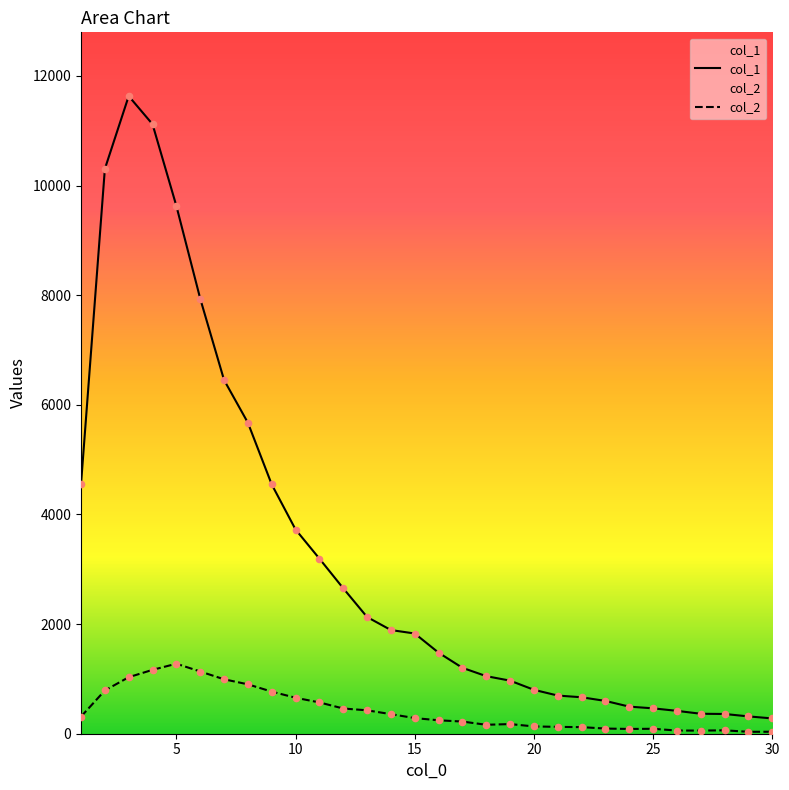

What is the greatest value displayed?

11631